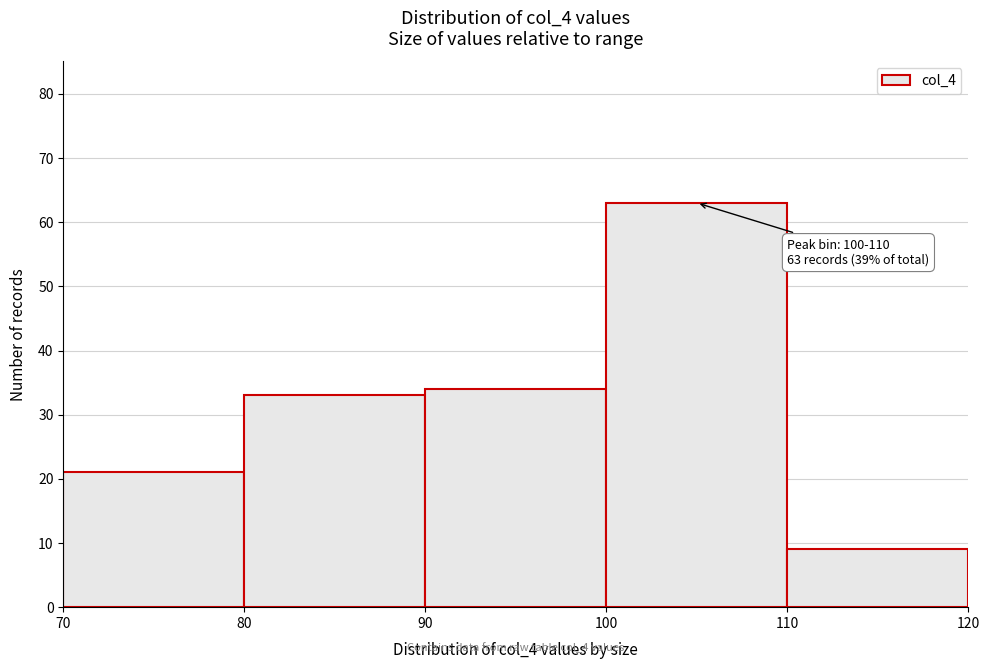

Over which range of the x-axis is the bar tallest?

100 to 110